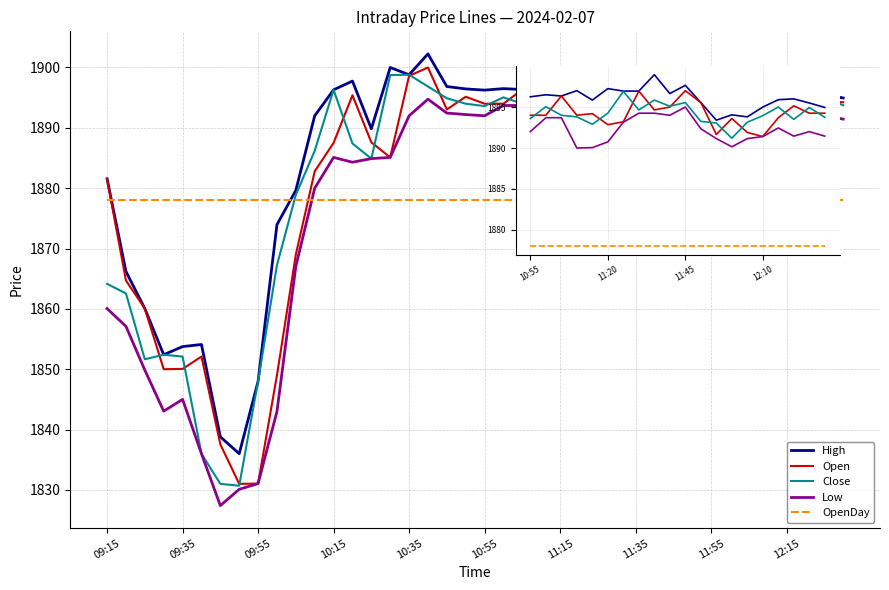

What is the minimum value for OpenDay?

1878.0